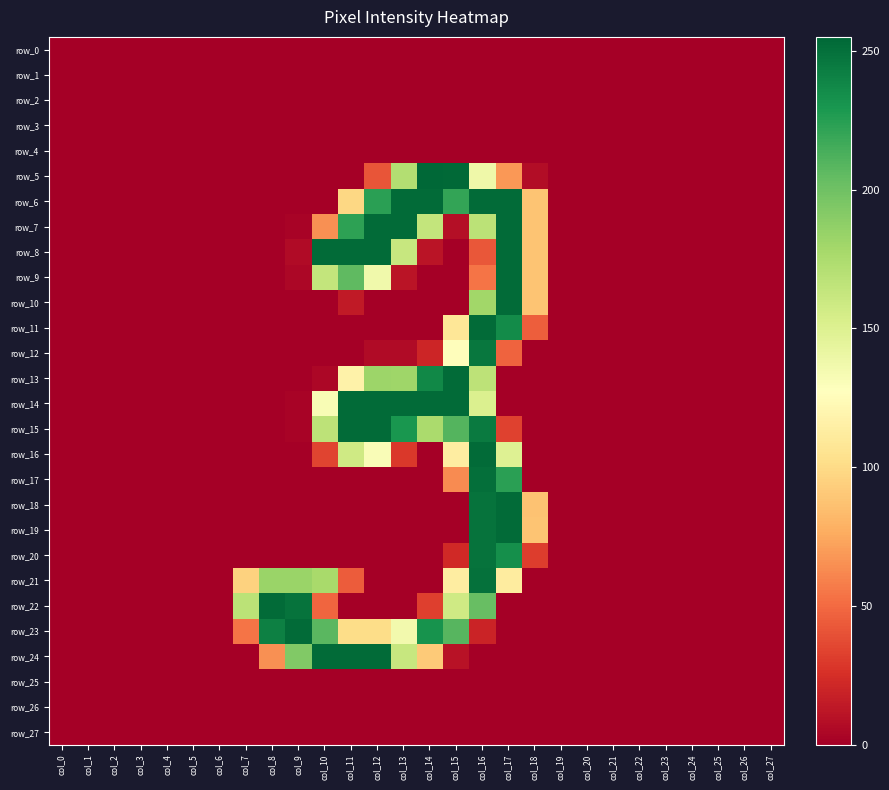

Which series has the widest spread of values?

row_5